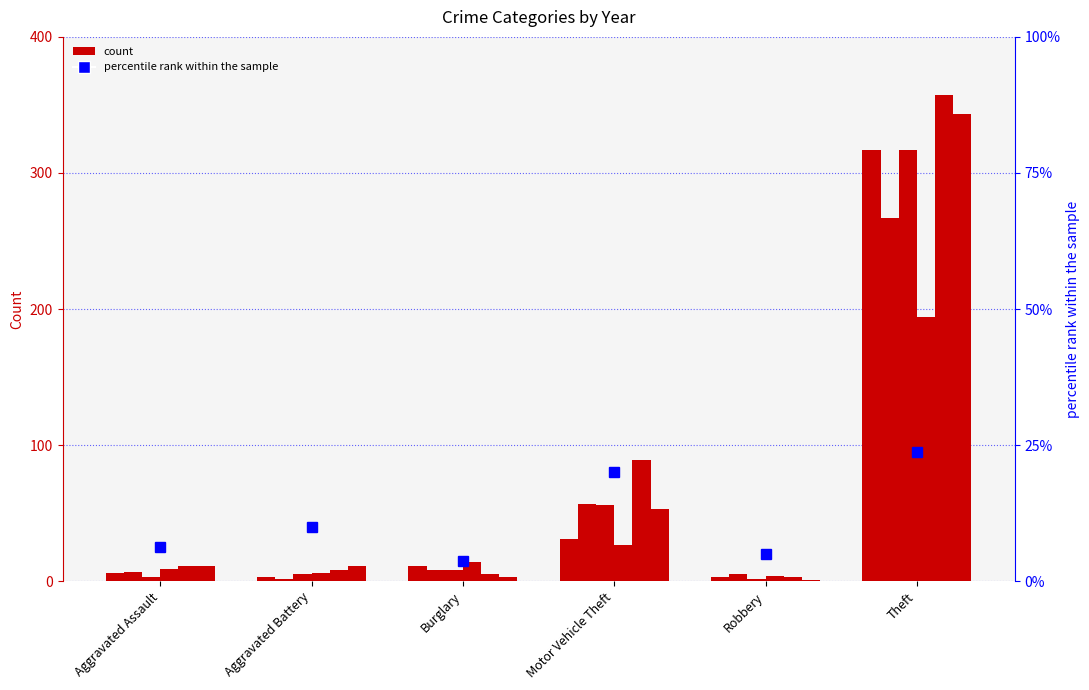

Which series changed the most between Robbery and Theft?

2023